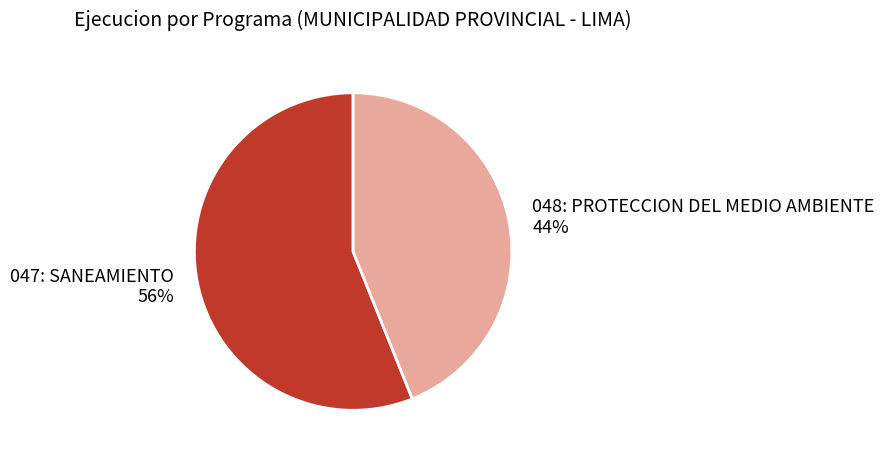

To the nearest percent, what is the average slice percentage?

50%